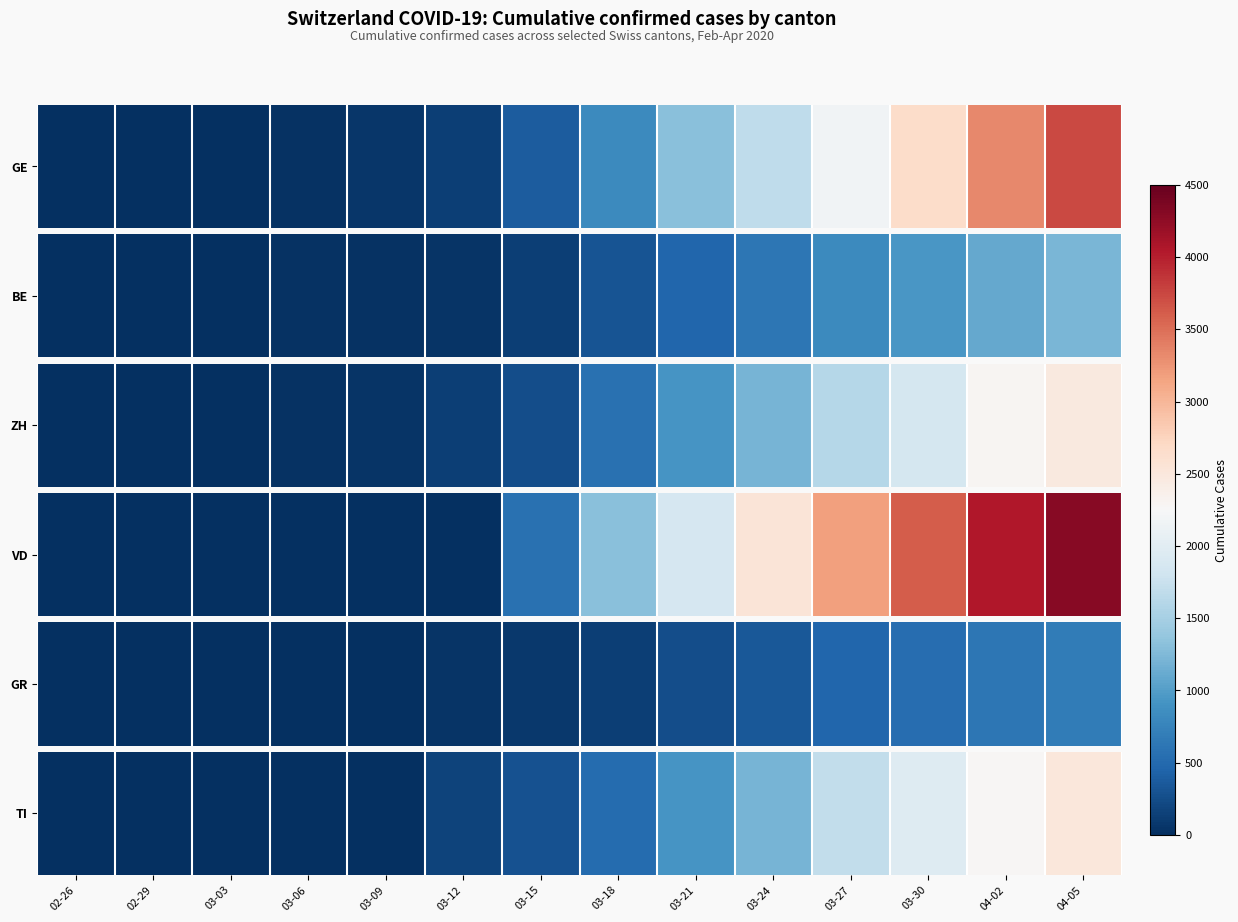

Which has a higher value, 03-30 or 04-05?

04-05